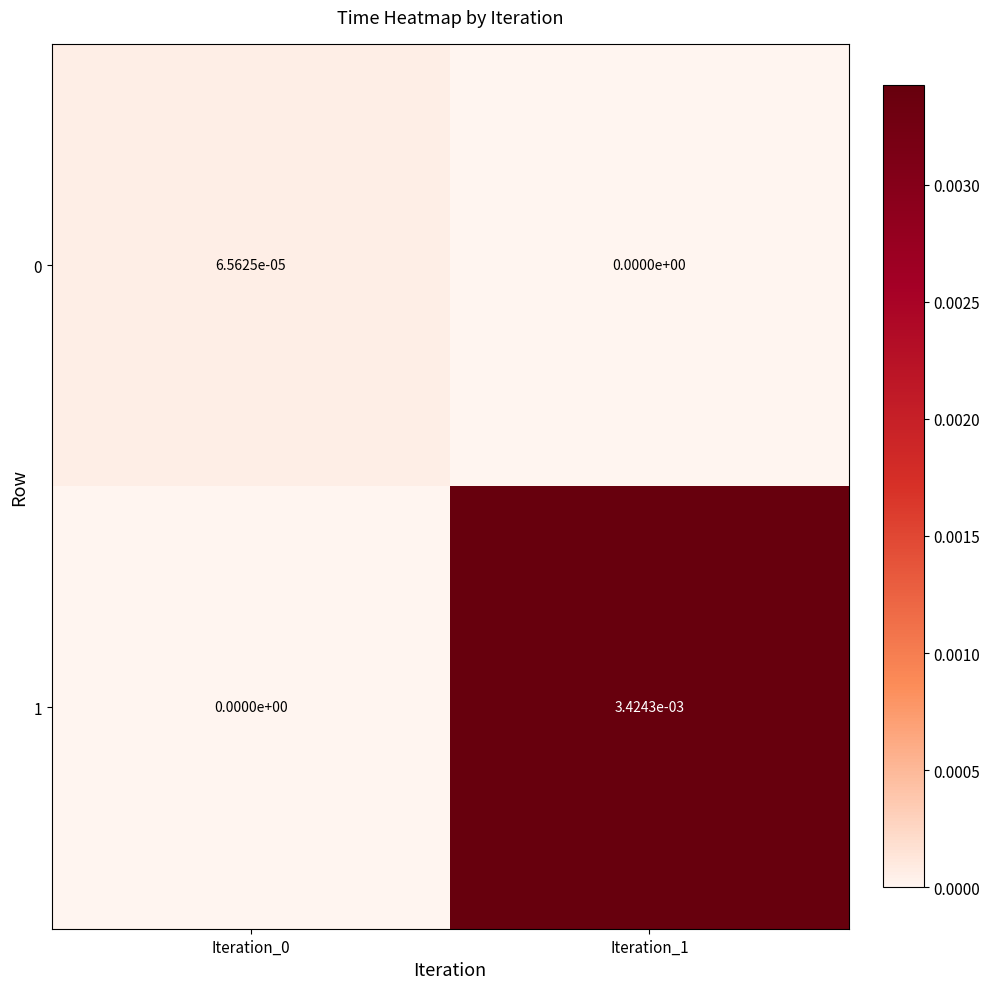

Is the value of 1 at Iteration_1 greater than the value of 0 at Iteration_1?

Yes